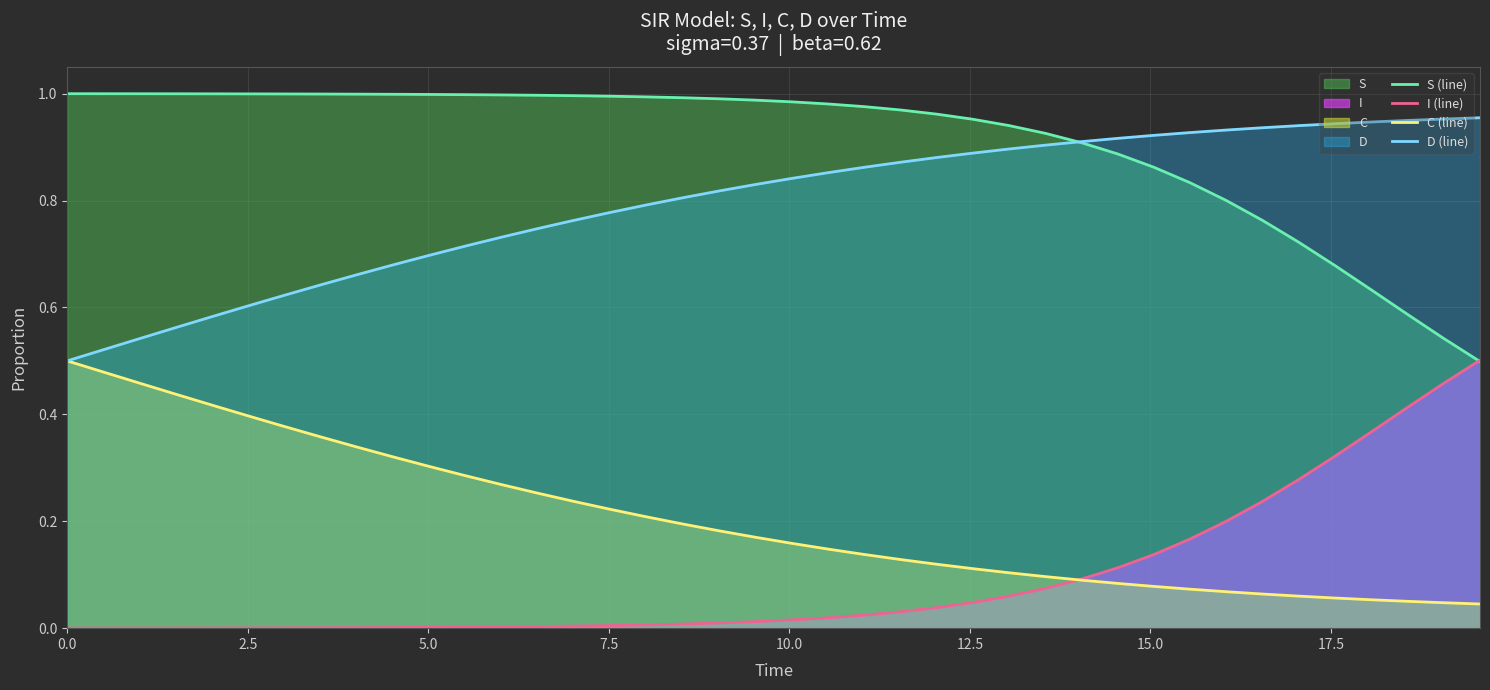

True or false: I (line) and S (line) intersect in this chart.

True